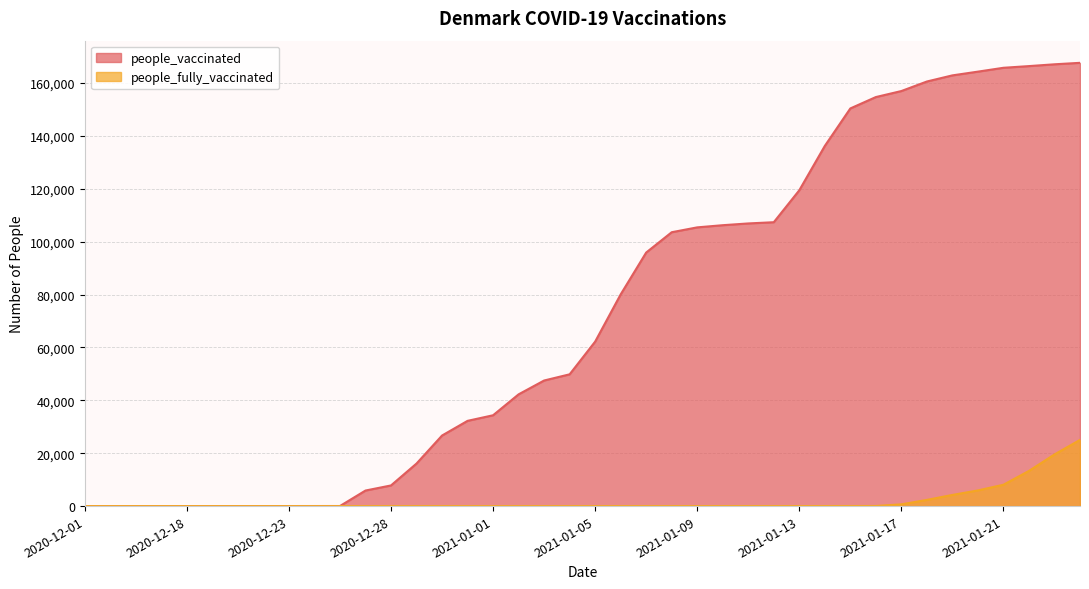

What is the value of the people_vaccinated point at the 22nd from the left?

80051